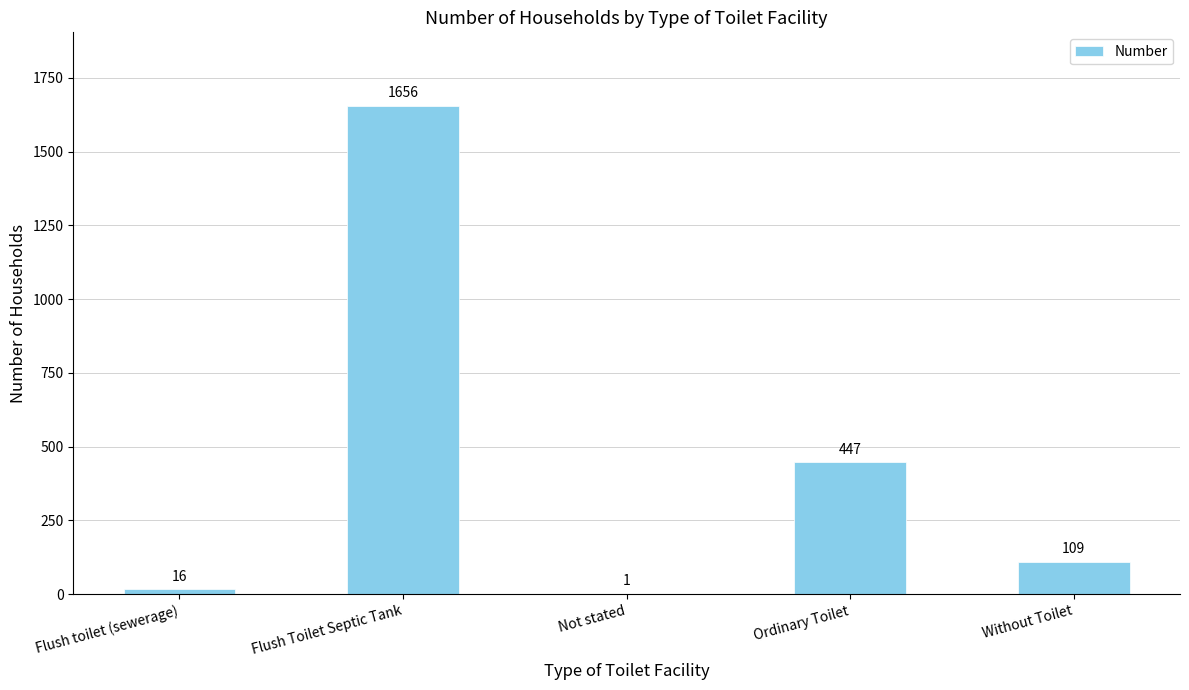

What is the sum of the values at Ordinary Toilet and Not stated?

448